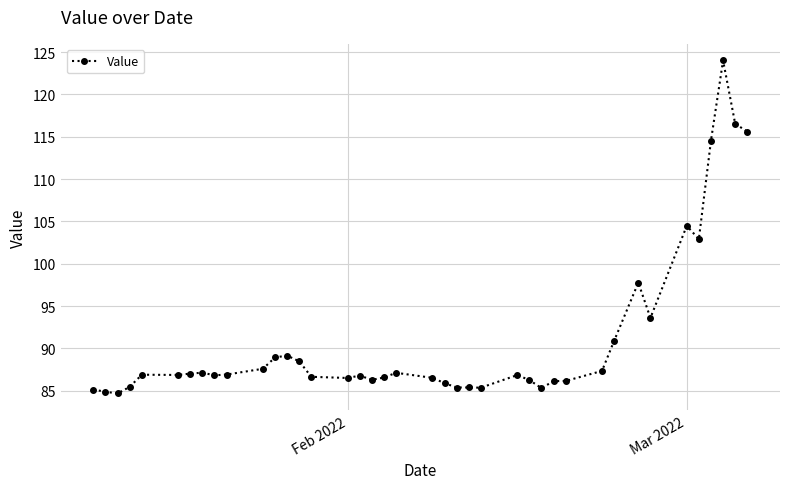

What is the maximum value shown in the chart?

124.0